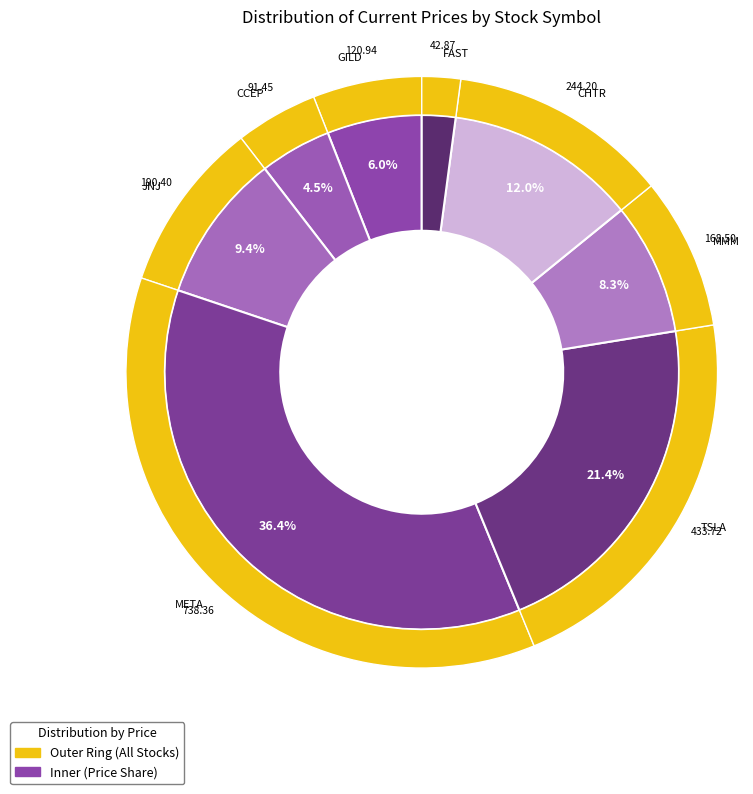

Rank the categories by value from highest to lowest.

META, TSLA, CHTR, JNJ, MMM, GILD, CCEP, FAST